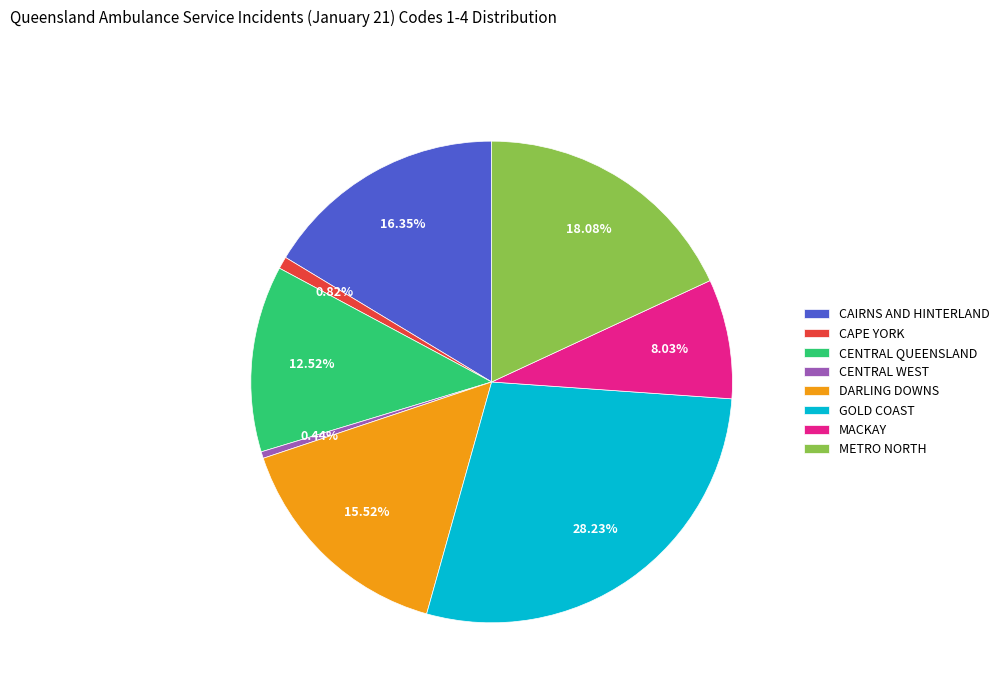

What percentage is the CENTRAL QUEENSLAND slice, to the nearest percent?

13%